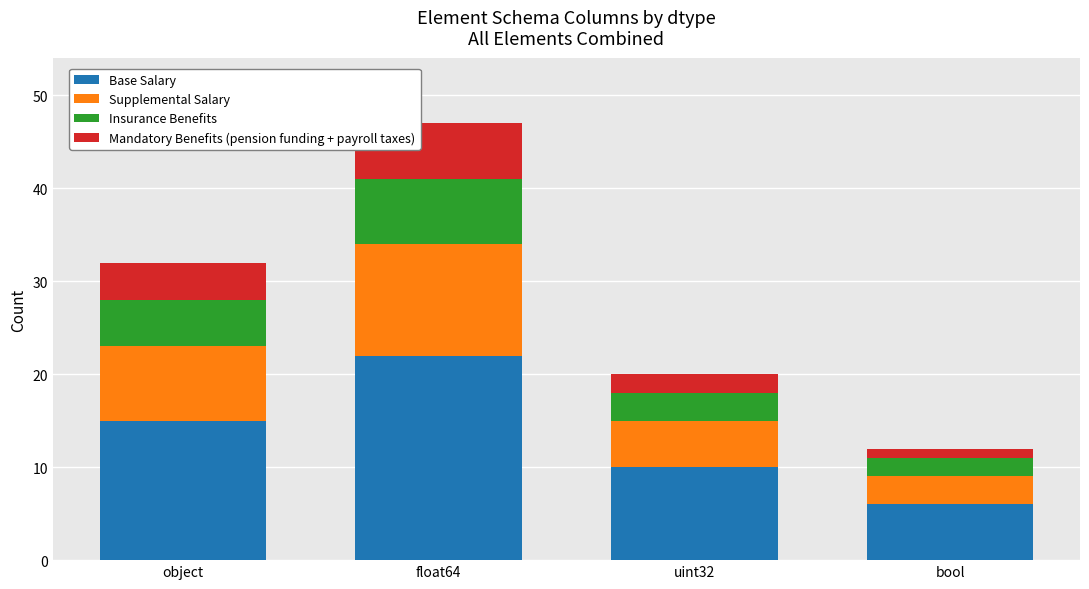

What are all the series names shown in the legend?

Base Salary, Supplemental Salary, Insurance Benefits, Mandatory Benefits (pension funding + payroll taxes)